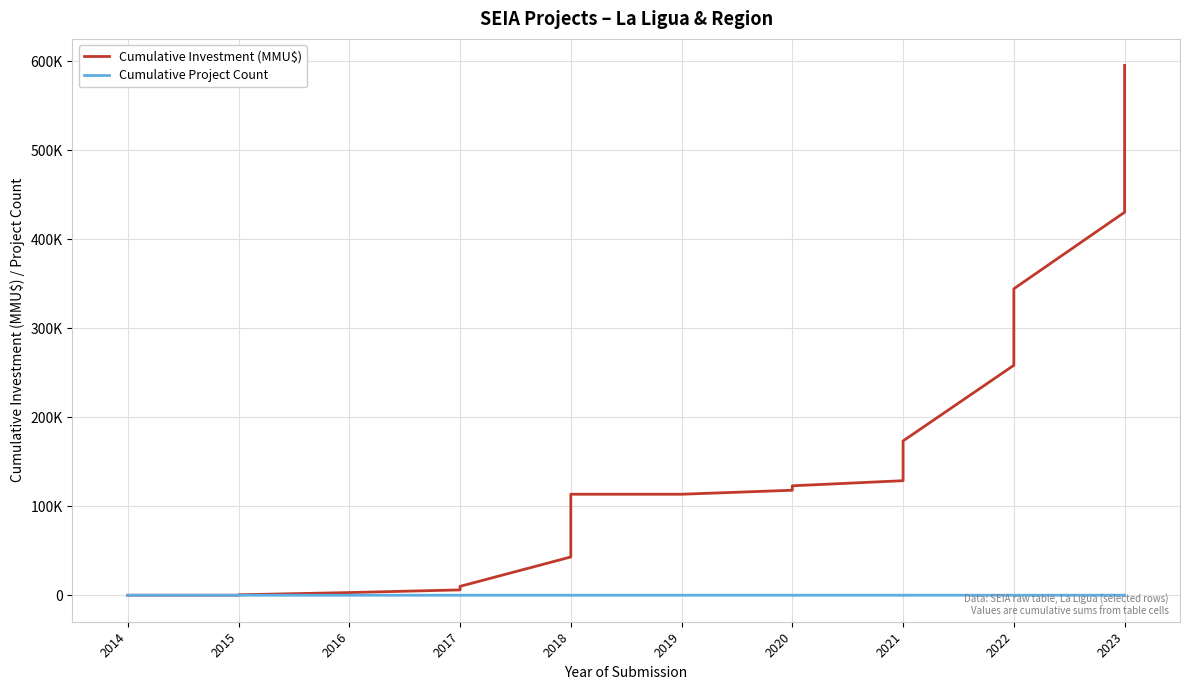

What is the maximum value for Cumulative Project Count?

20